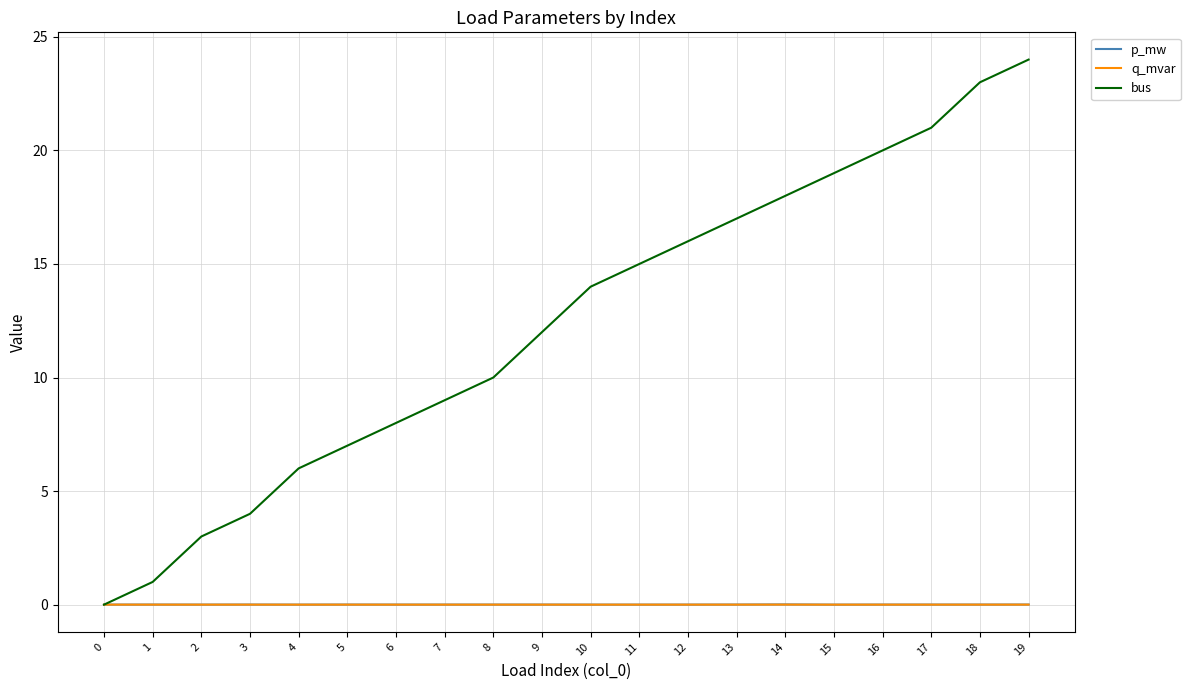

Which series changed the most between 1 and 8?

bus